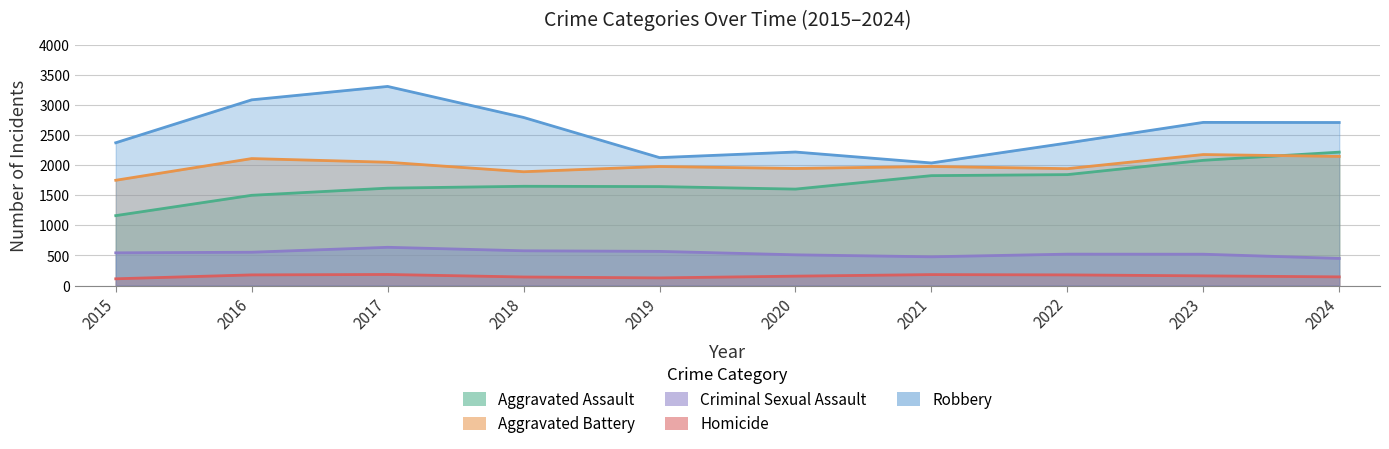

What is the value of the Aggravated Assault point at the 3rd from the left?

1620